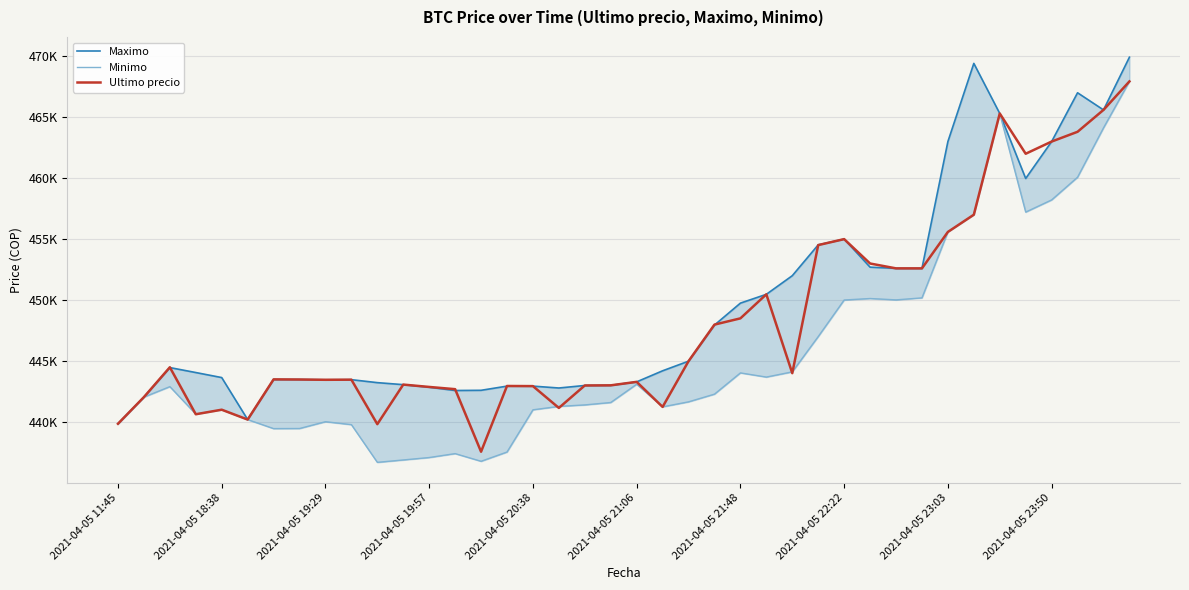

At which category is the sum across all series the highest?

39